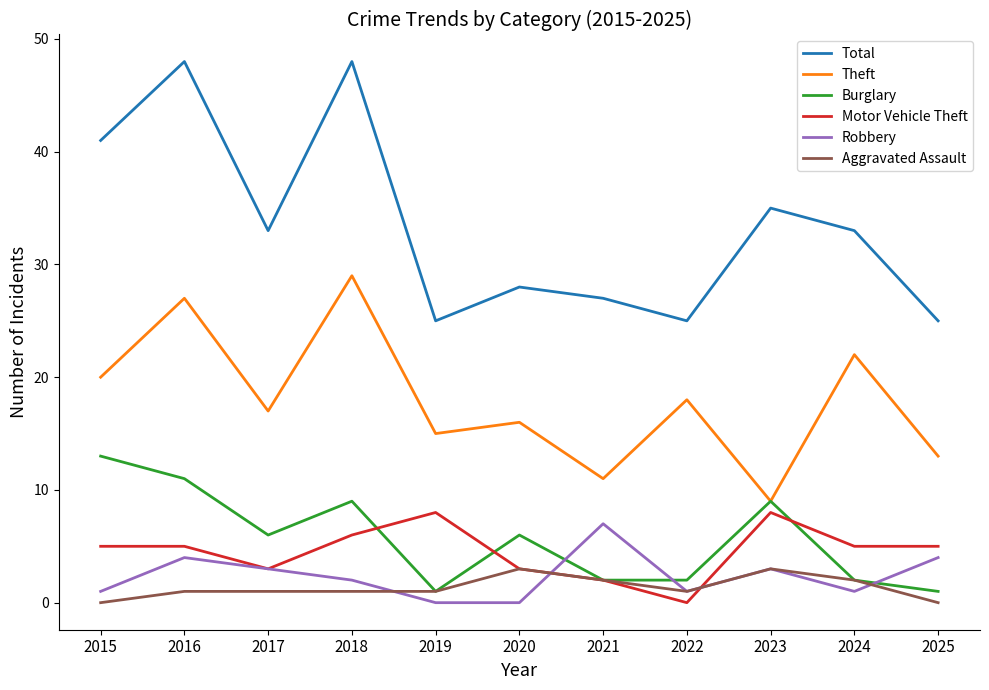

At which label does Burglary reach its peak?

2015